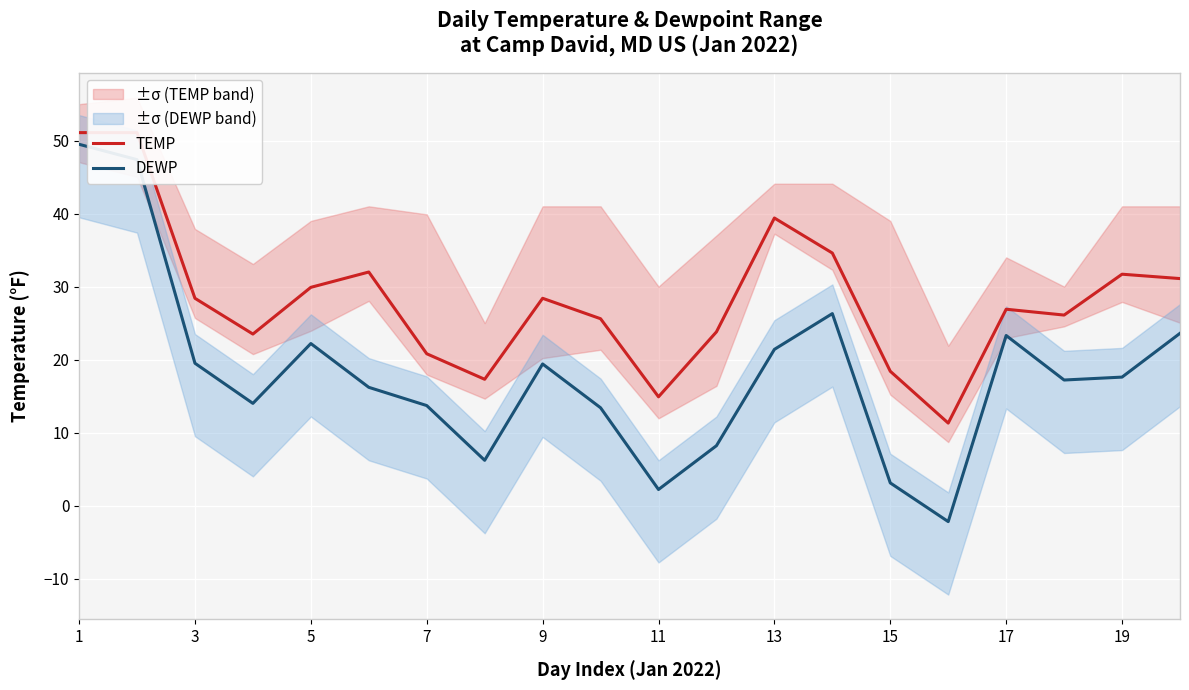

Which series has the largest range (max minus min)?

DEWP